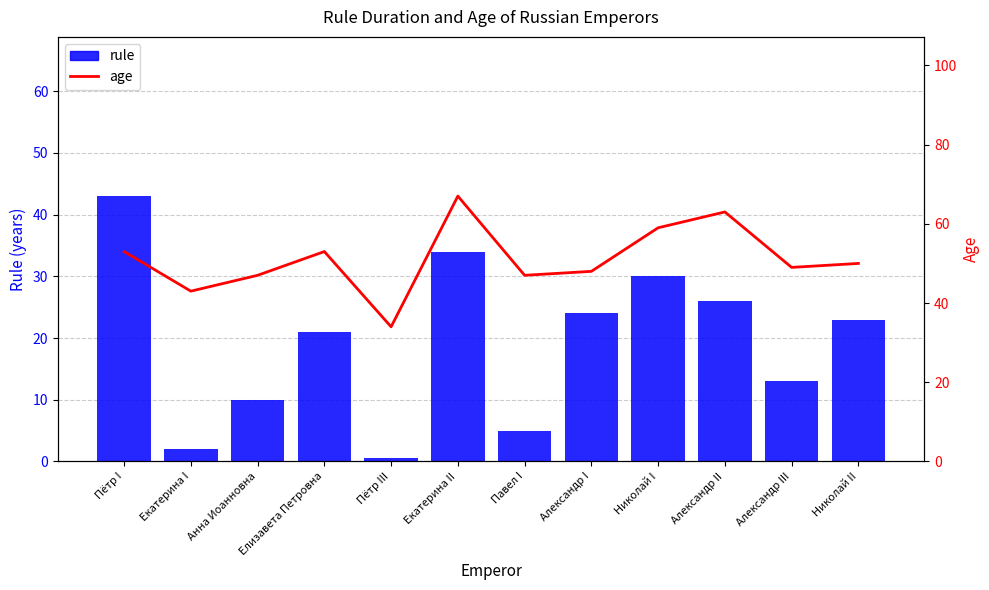

List the series in order of their peak value, highest first.

age, rule